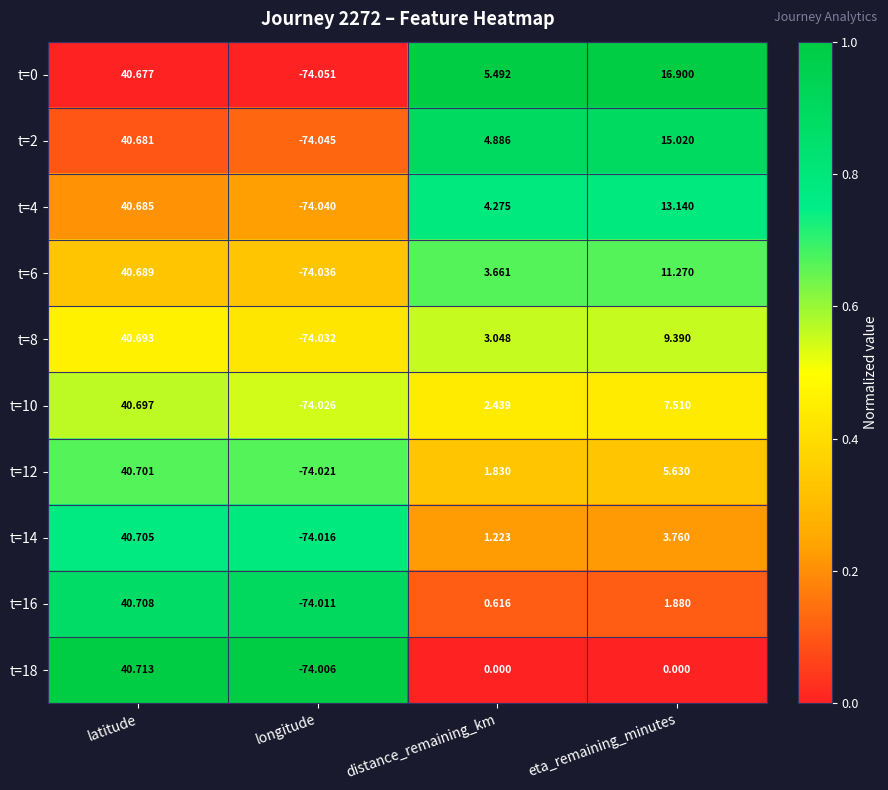

Which category has the highest value across all series?

latitude